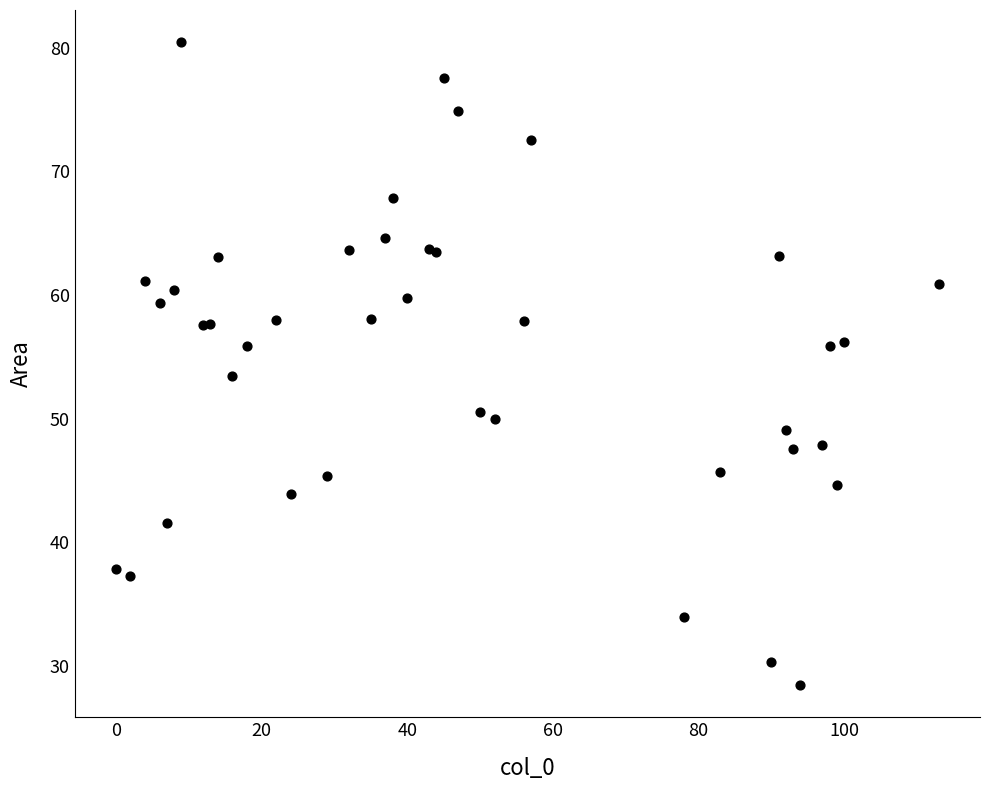

What Y value in the scatter plot is closest to 54?

53.4